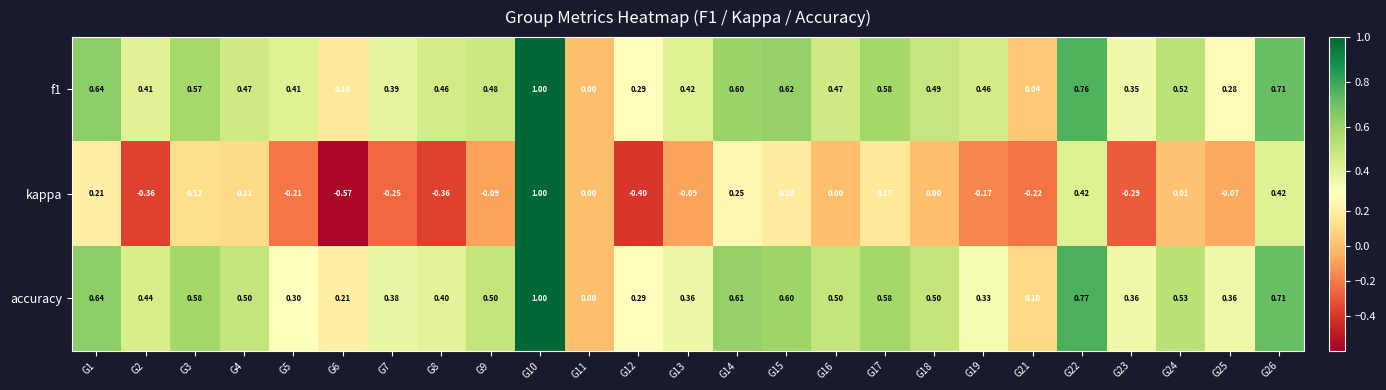

Which series has the widest spread of values?

kappa